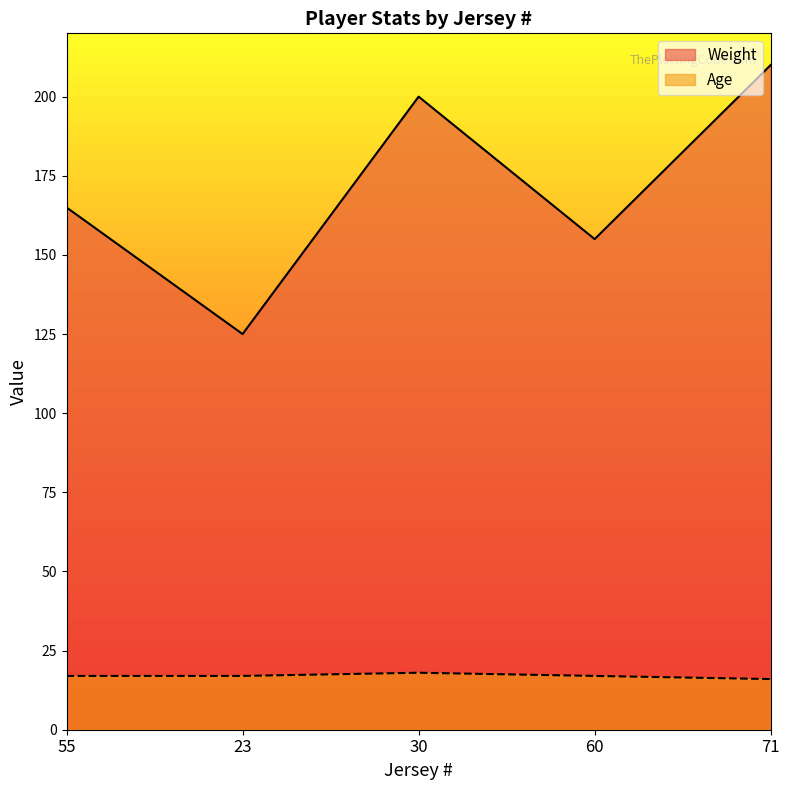

How many Weight values are between 155 and 200?

3